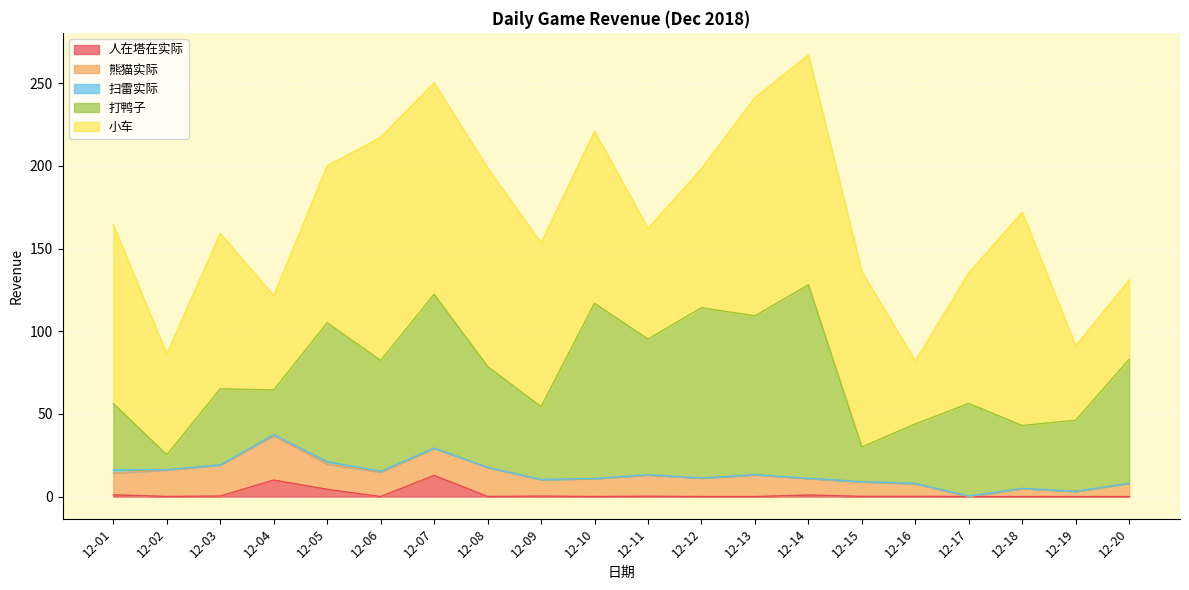

What is the difference between the 人在塔在实际 values at 12-01 and 12-14?

0.1